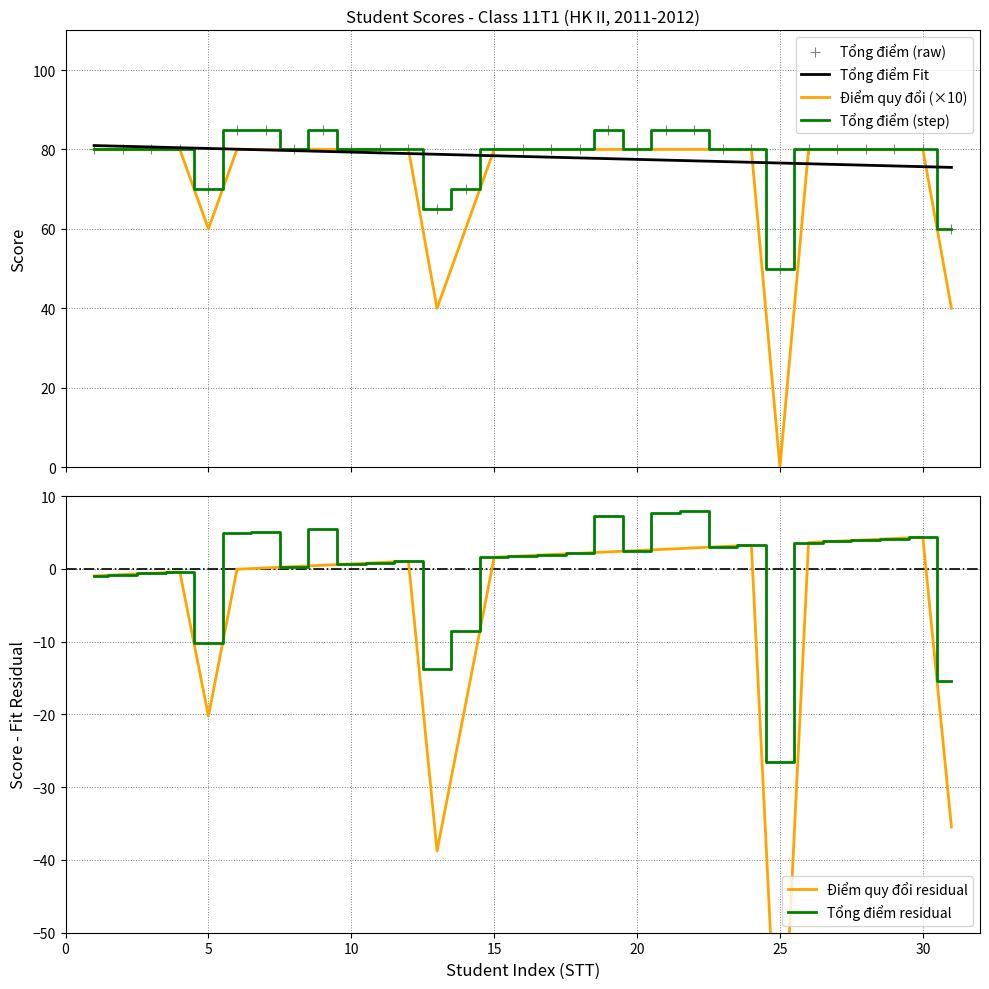

The value of Tổng điểm residual at 5 is -3.0. True or false?

False